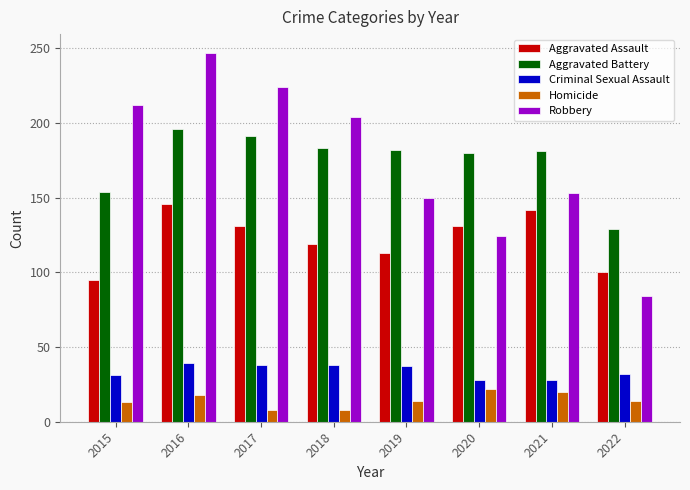

Rank the series by their maximum value, from highest to lowest.

Robbery, Aggravated Battery, Aggravated Assault, Criminal Sexual Assault, Homicide